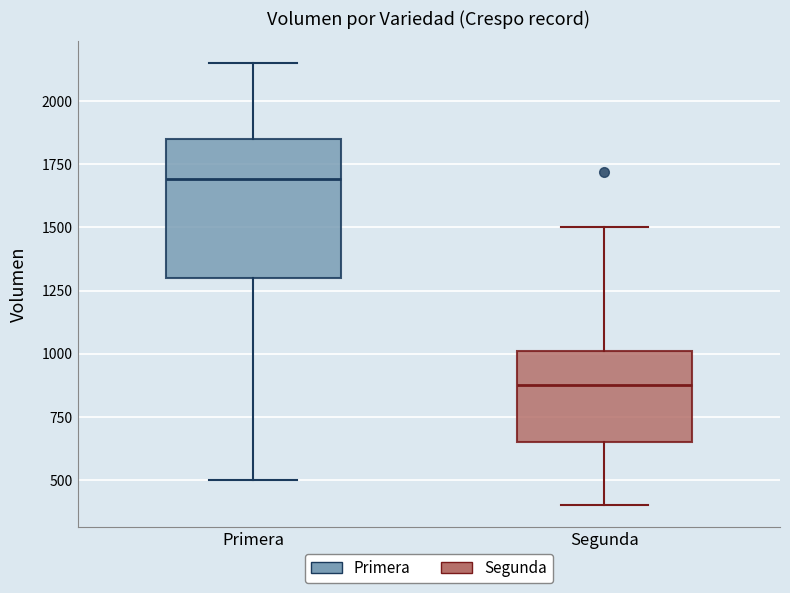

Where is the upper edge of the box for Segunda on the y-axis? The values are not printed on the chart, so give them approximately, as read against the axis.

1000